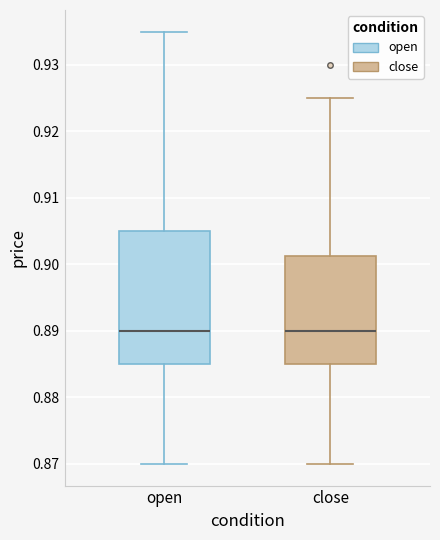

Which box is the tallest, from its lower edge to its upper edge?

open